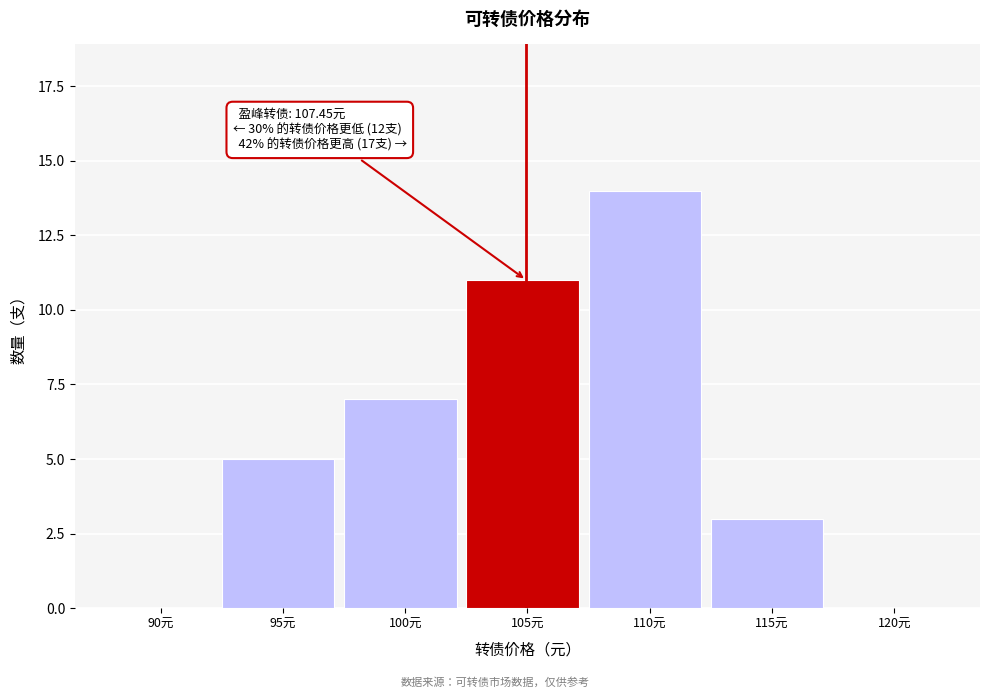

Reading left to right, what are all the values shown in this chart?

90元=0	95元=5	100元=7	105元=11	110元=14	115元=3	120元=0